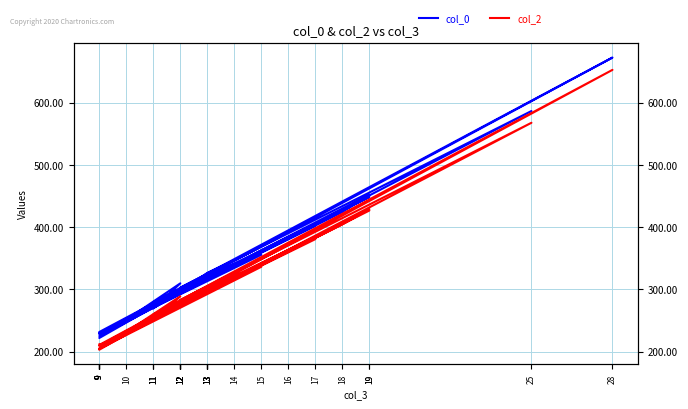

How many categories are shown in the chart?

30